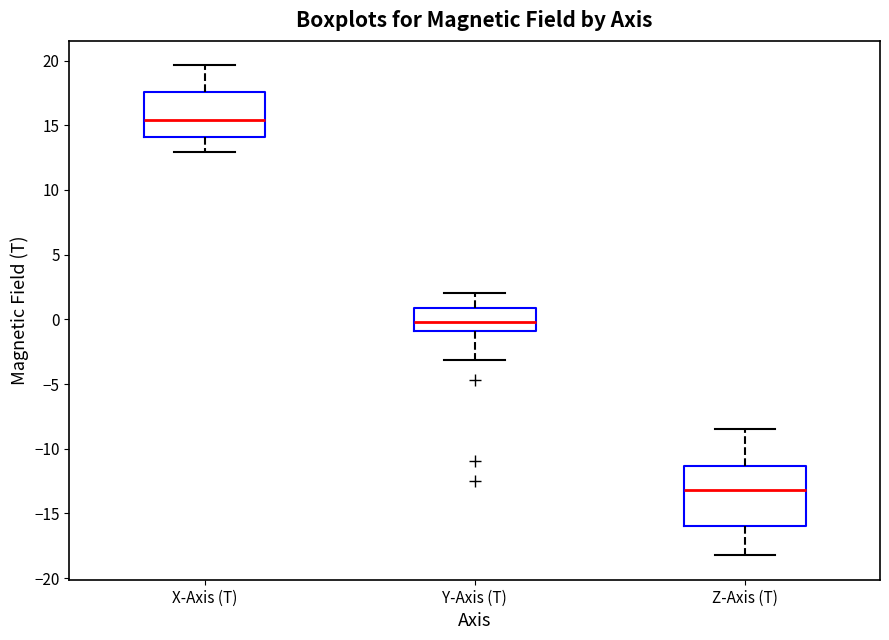

Which box is the tallest, from its lower edge to its upper edge?

Z-Axis (T)